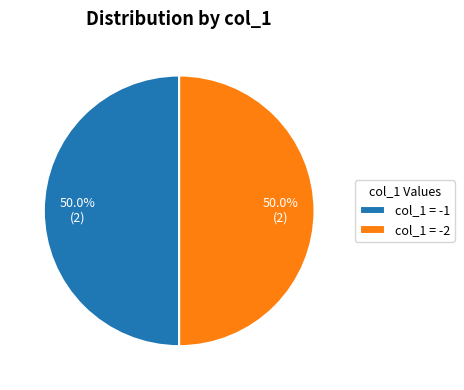

To the nearest percent, what is the average slice percentage?

50%